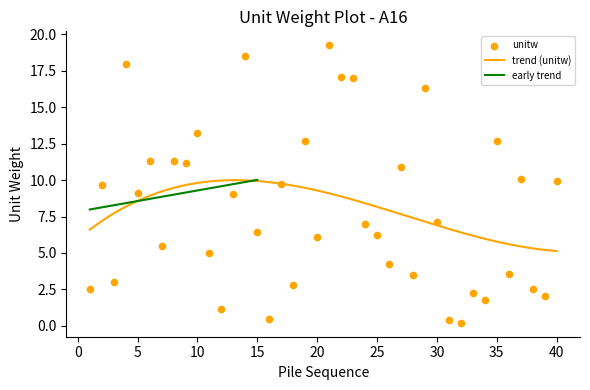

Which has a higher value, 037 or 030?

037